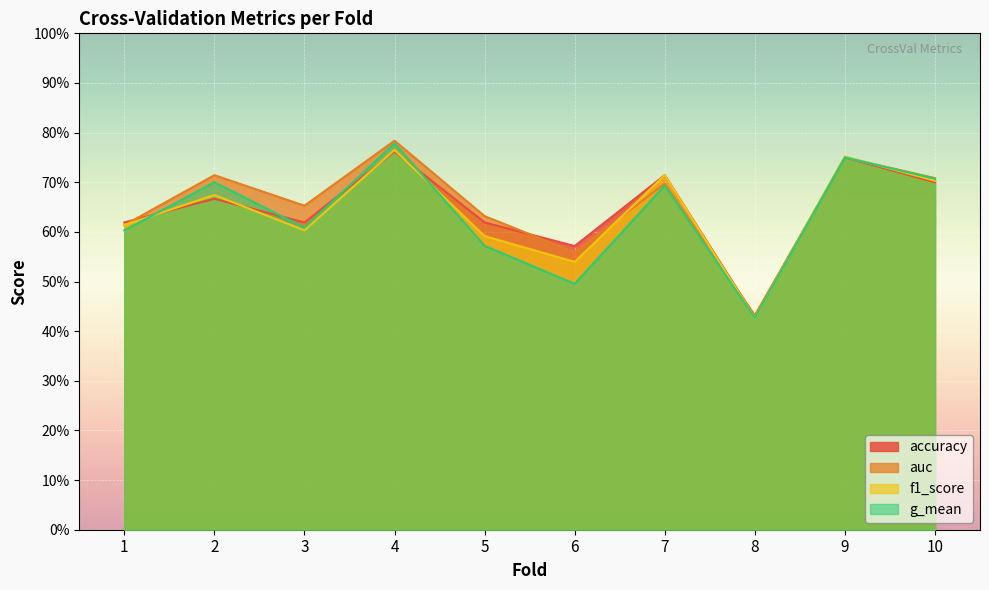

What is the total value across all series at 6?

2.2